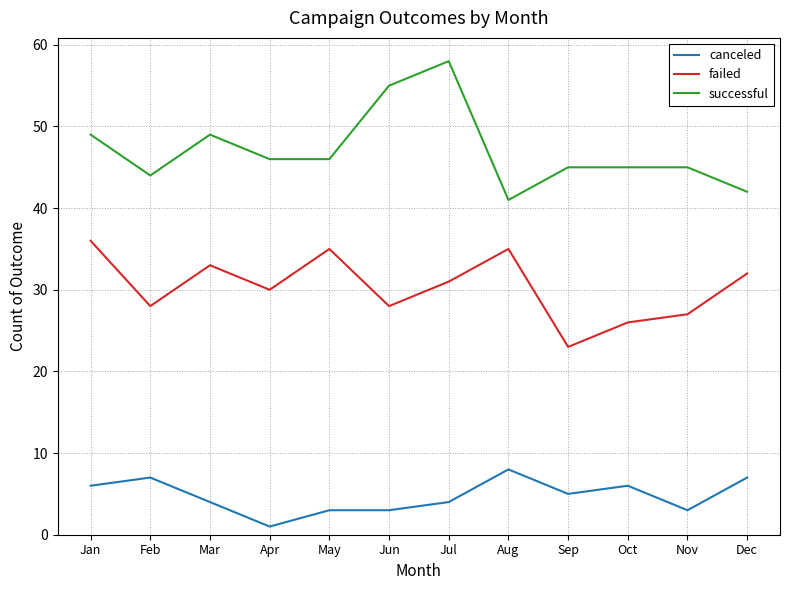

Between Apr and Sep, which series saw the biggest shift?

failed